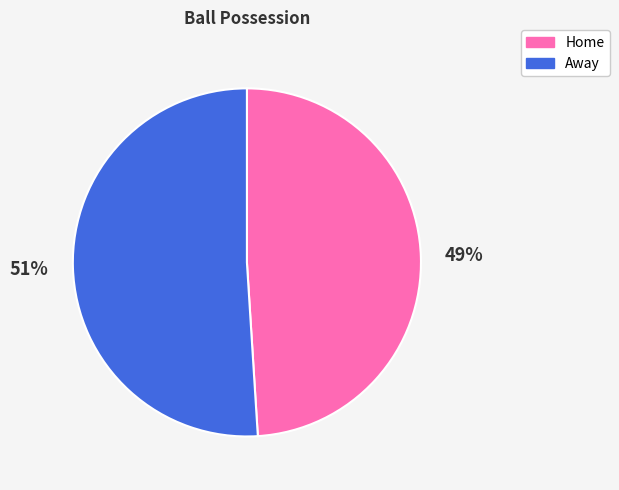

How many slices are in this pie chart?

2